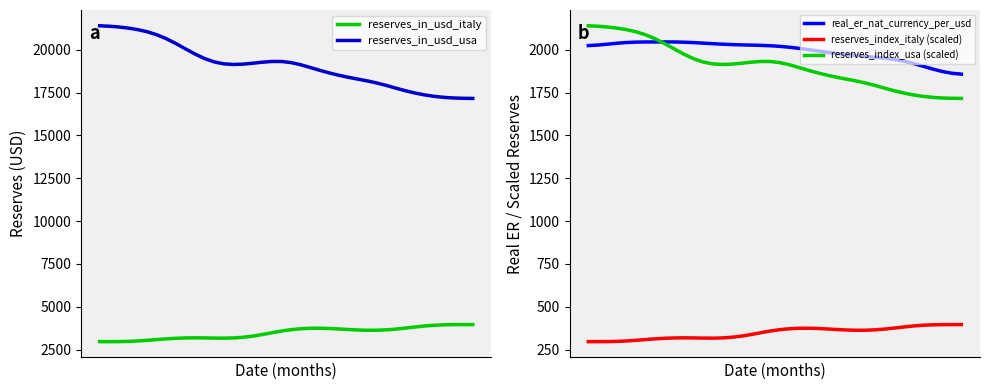

Is it true that reserves_index_usa (scaled) equals 393.6 at 28?

False